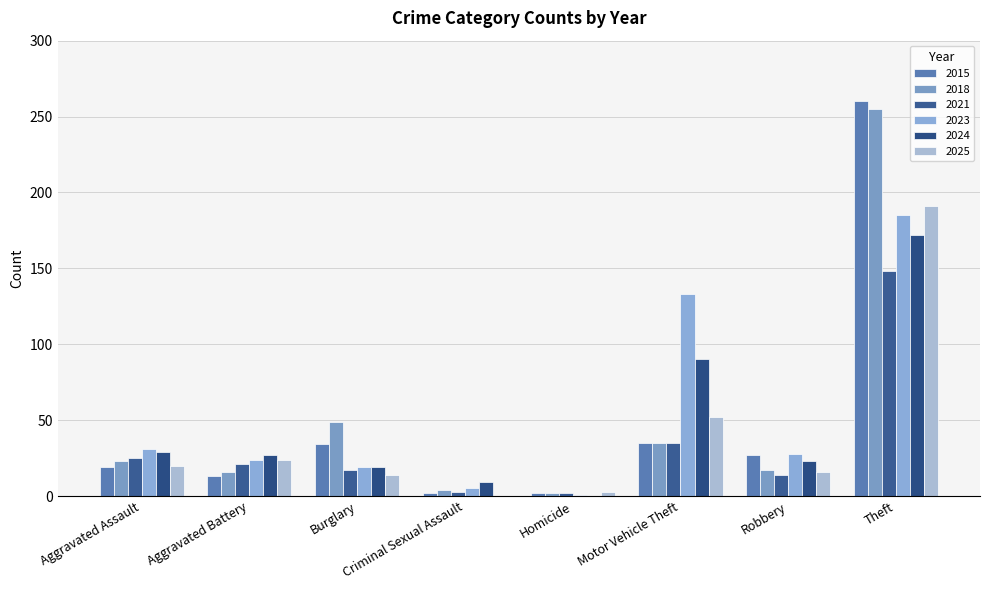

What is the label of the 5th bar from the left?

Homicide